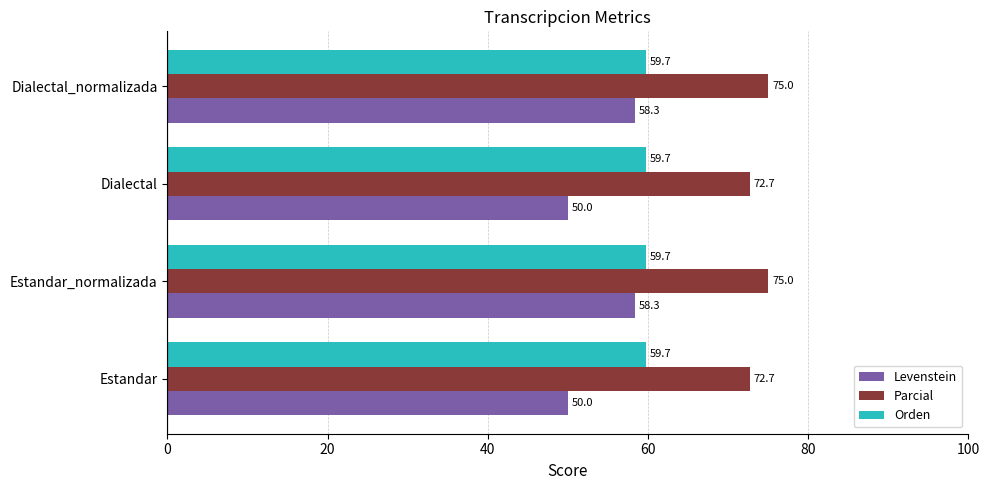

The Parcial series shows 28.4 at Dialectal_normalizada. True or false?

False